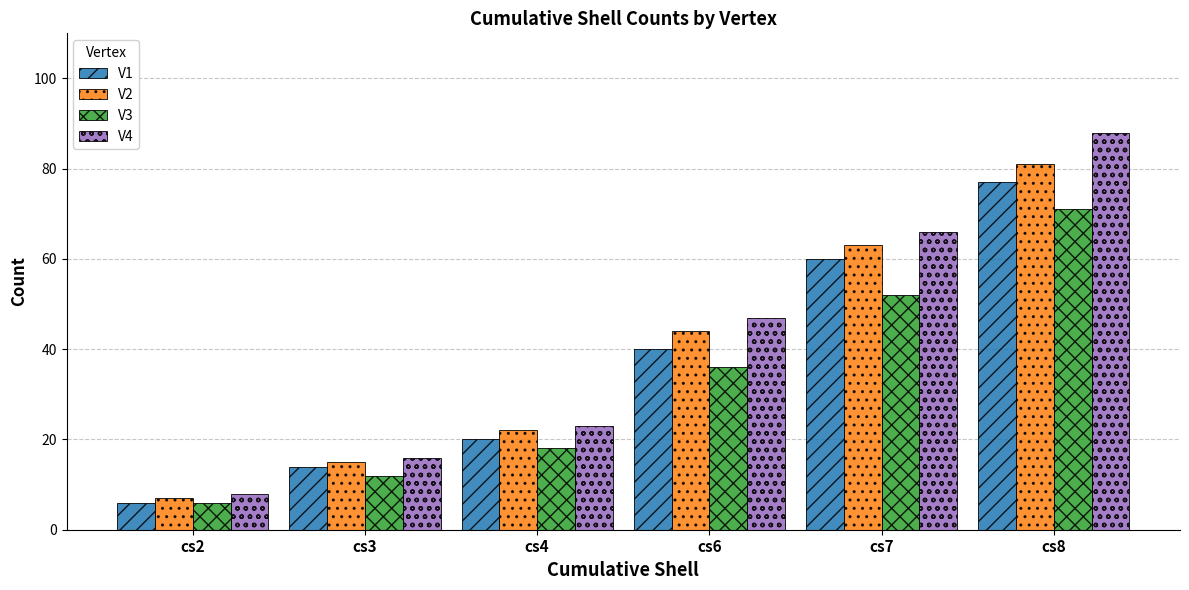

What are all the series names shown in the legend?

V1, V2, V3, V4